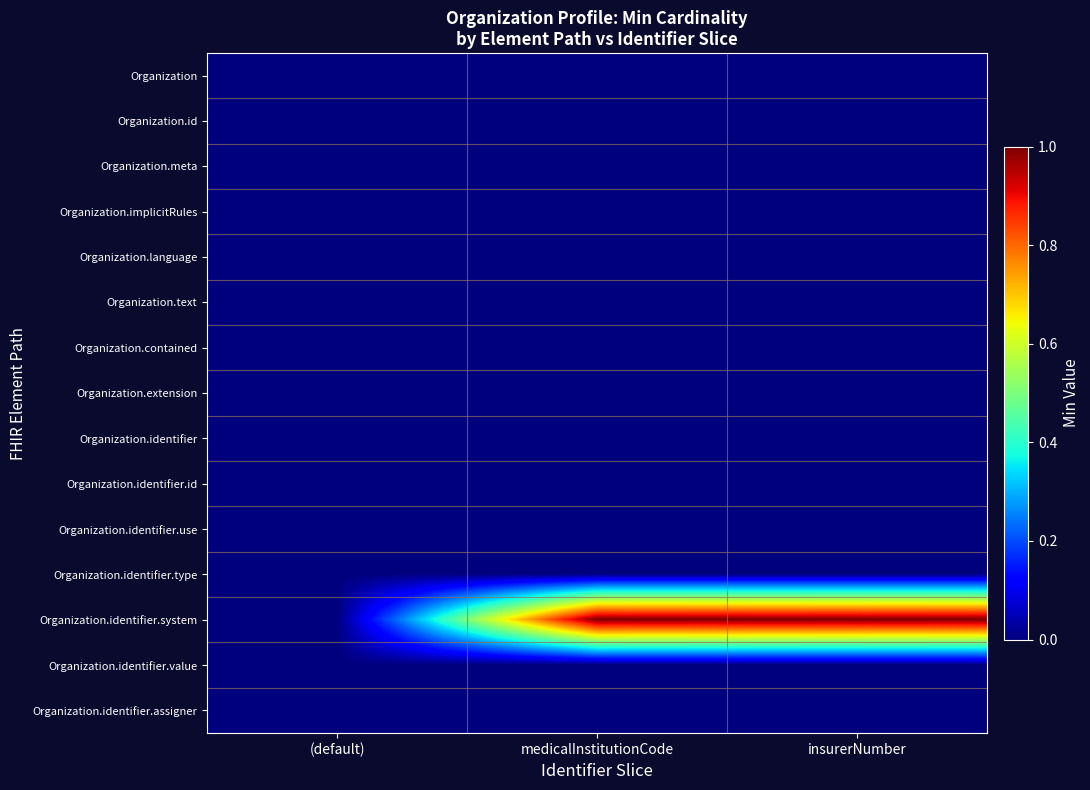

Reading left to right, transcribe all the data shown in this chart.

Organization: (default)=0	medicalInstitutionCode=0	insurerNumber=0
Organization.id: (default)=0	medicalInstitutionCode=0	insurerNumber=0
Organization.meta: (default)=0	medicalInstitutionCode=0	insurerNumber=0
Organization.implicitRules: (default)=0	medicalInstitutionCode=0	insurerNumber=0
Organization.language: (default)=0	medicalInstitutionCode=0	insurerNumber=0
Organization.text: (default)=0	medicalInstitutionCode=0	insurerNumber=0
Organization.contained: (default)=0	medicalInstitutionCode=0	insurerNumber=0
Organization.extension: (default)=0	medicalInstitutionCode=0	insurerNumber=0
Organization.identifier: (default)=0	medicalInstitutionCode=0	insurerNumber=0
Organization.identifier.id: (default)=0	medicalInstitutionCode=0	insurerNumber=0
Organization.identifier.use: (default)=0	medicalInstitutionCode=0	insurerNumber=0
Organization.identifier.type: (default)=0	medicalInstitutionCode=0	insurerNumber=0
Organization.identifier.system: (default)=0	medicalInstitutionCode=1	insurerNumber=1
Organization.identifier.value: (default)=0	medicalInstitutionCode=0	insurerNumber=0
Organization.identifier.assigner: (default)=0	medicalInstitutionCode=0	insurerNumber=0